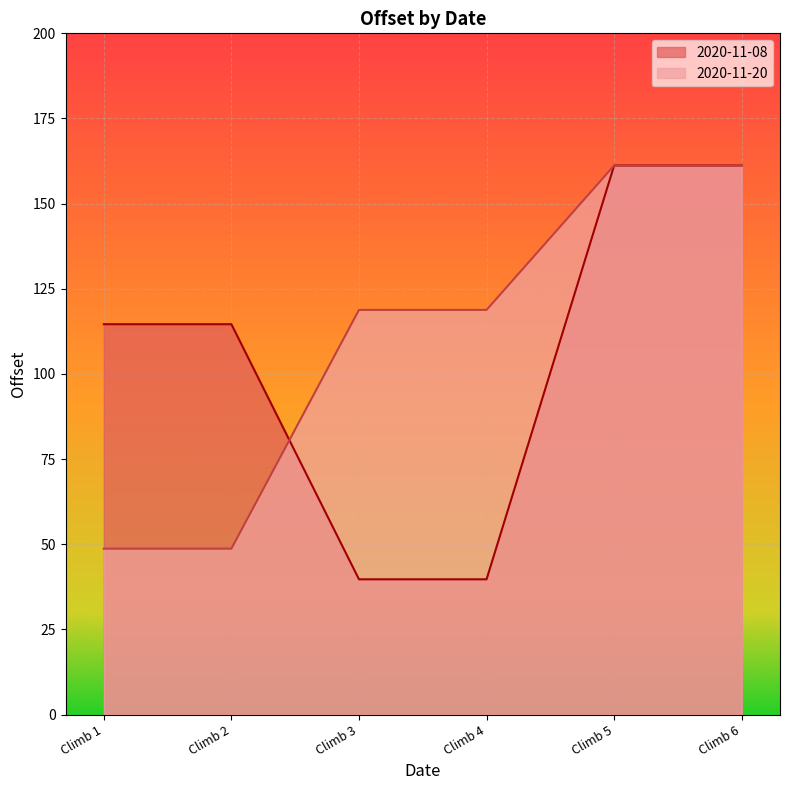

What is the spread (max minus min) of values at Climb 3?

79.1